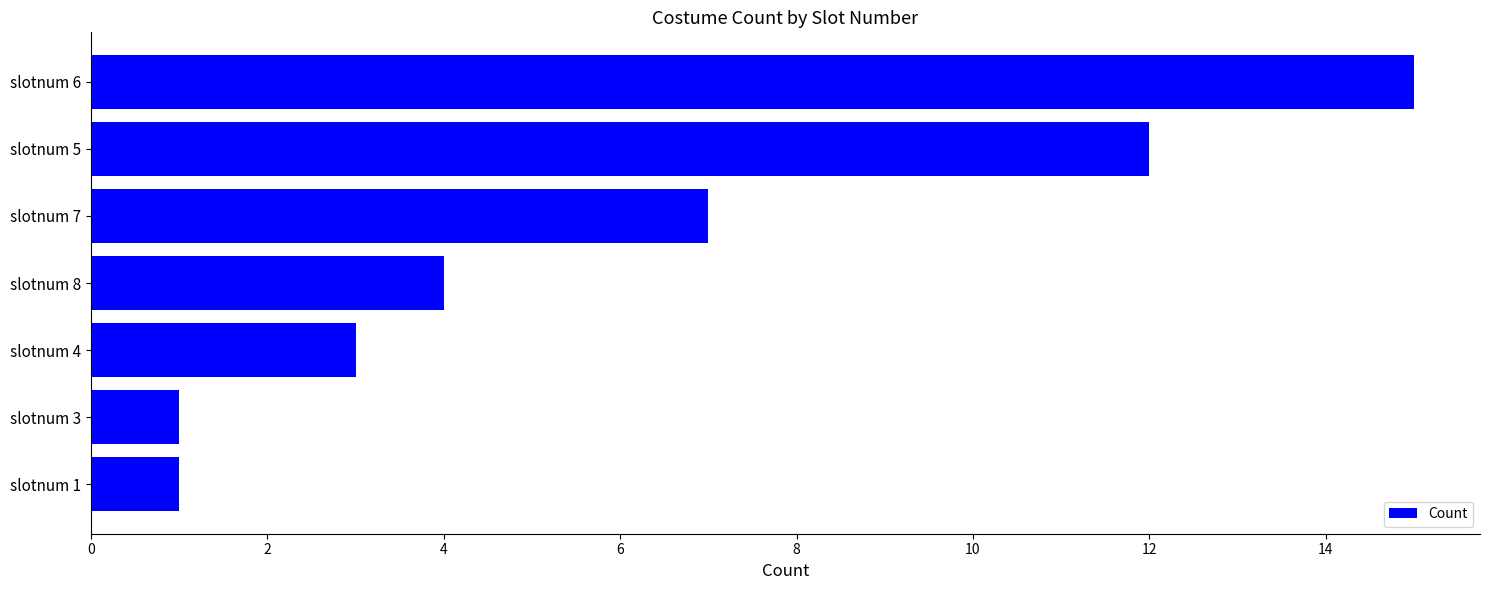

True or false: the data shows 9 at slotnum 6.

False